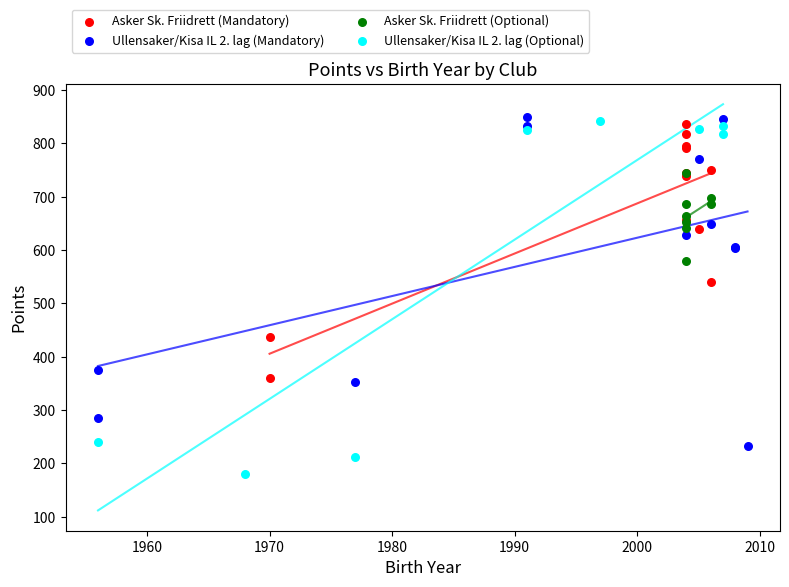

Which series reaches the minimum Y coordinate?

Ullensaker/Kisa IL 2. lag (Optional)